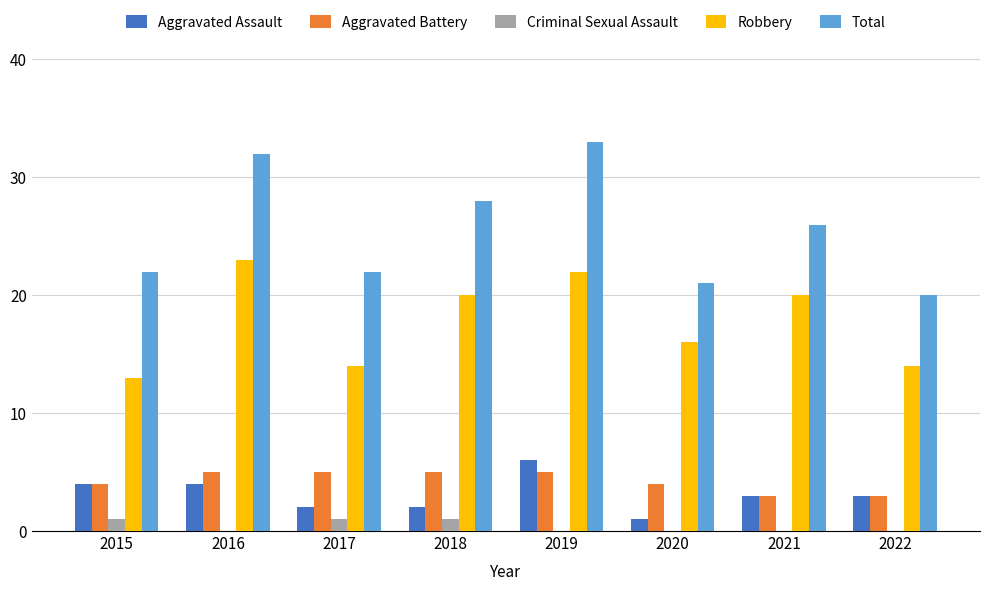

Between 2020 and 2021, which series saw the biggest shift?

Total